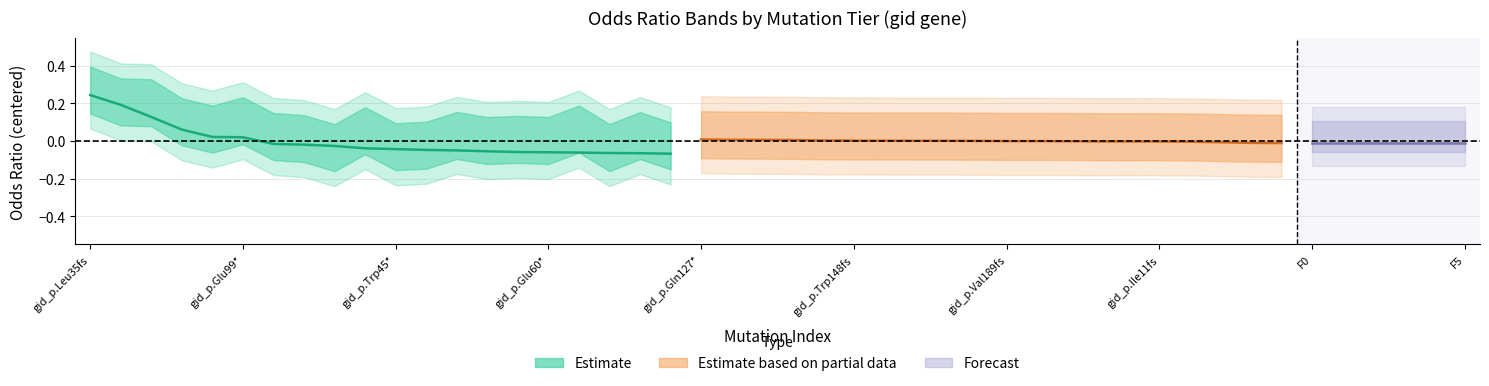

What is the minimum value shown in the chart?

-0.1